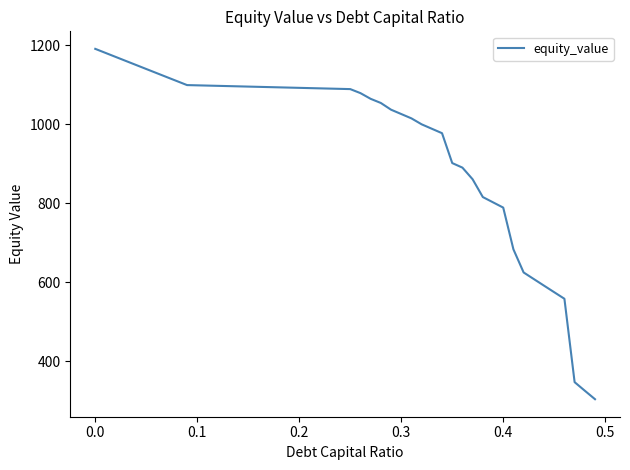

What is the sum of all values?

31458.0